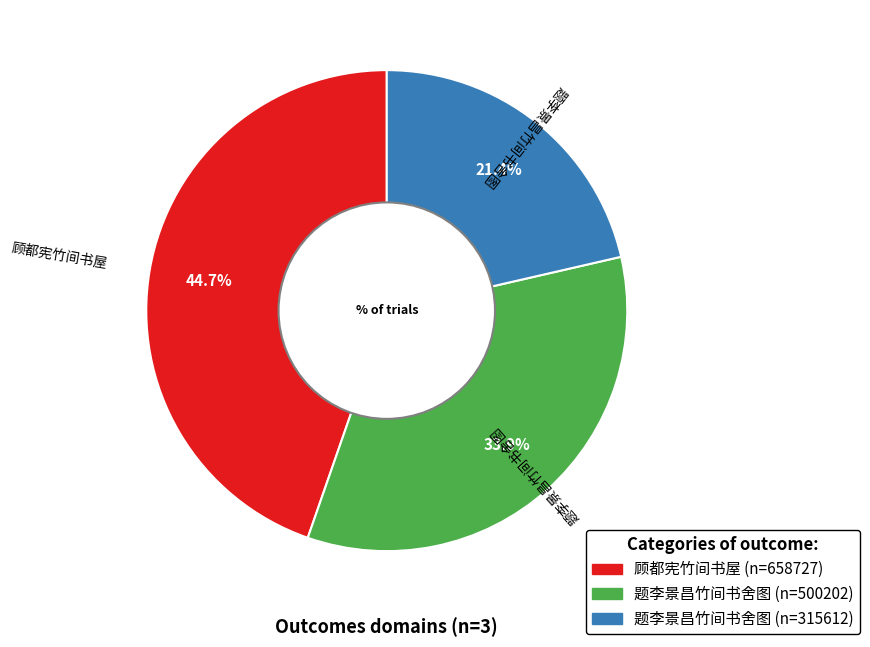

Is there a majority slice in this chart?

No